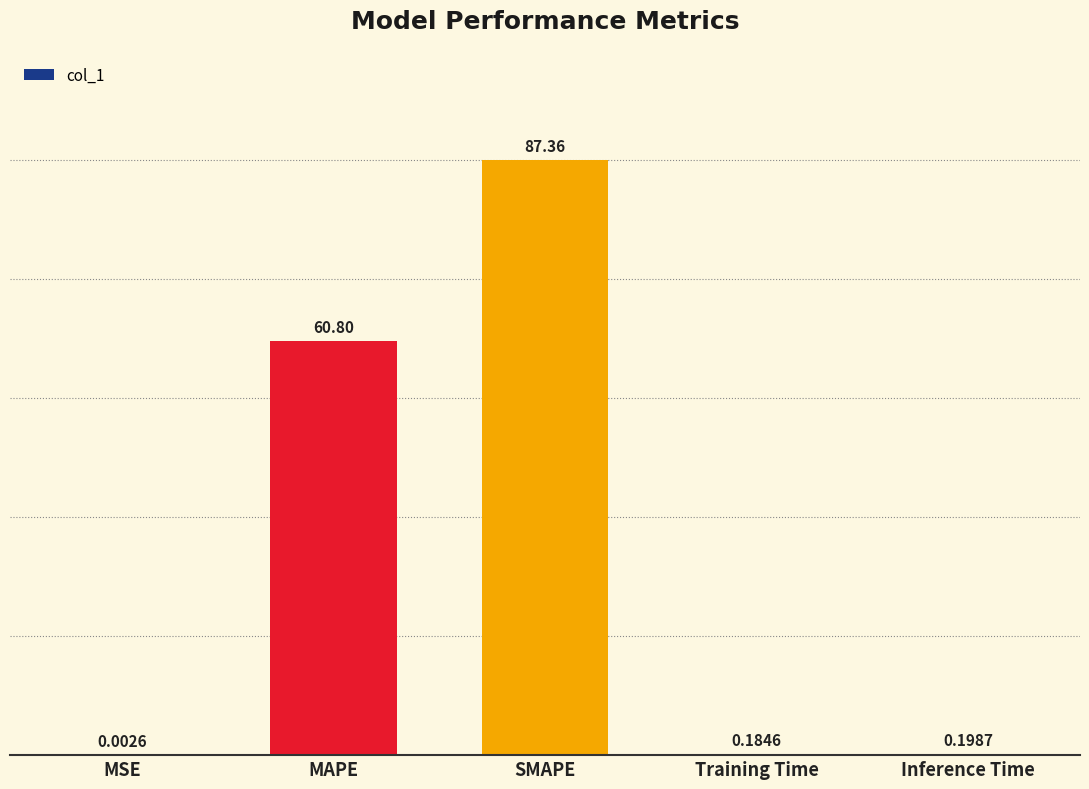

What is the sum of all values?

148.5